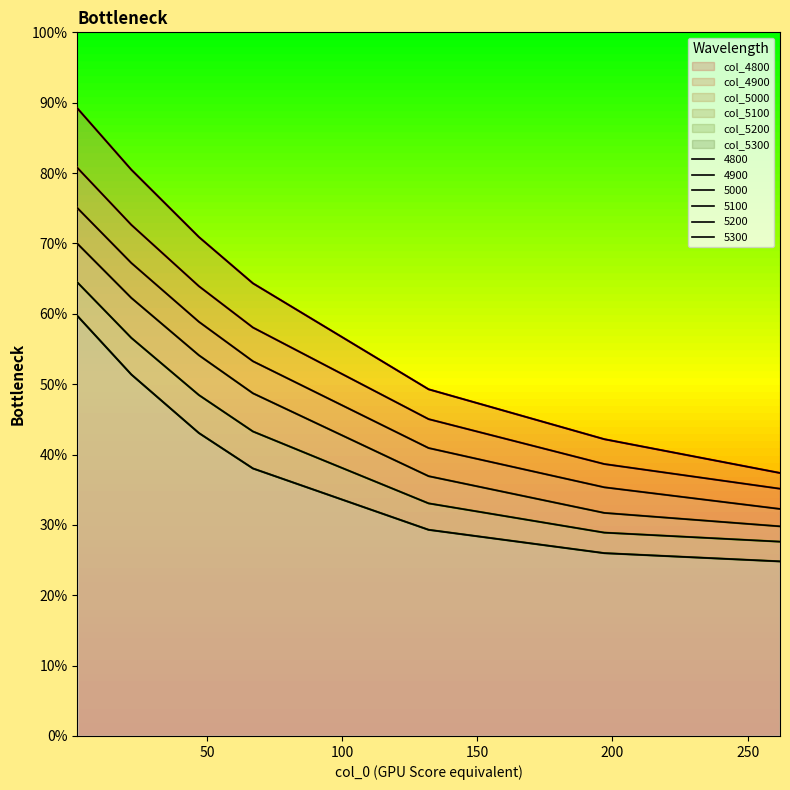

Does the chart display data point markers on the line(s)?

No